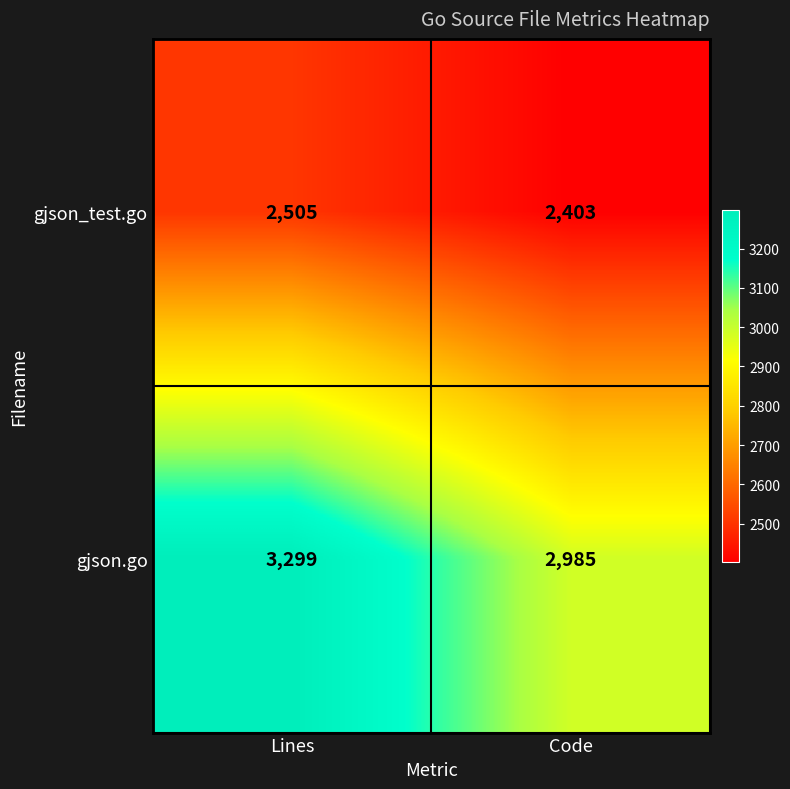

What is the difference between the maximum and minimum values in the gjson.go series?

314